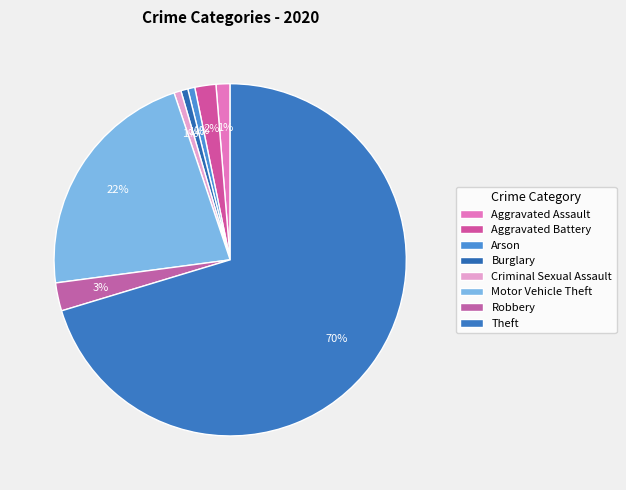

Is the sum of Criminal Sexual Assault and Arson greater than half?

No